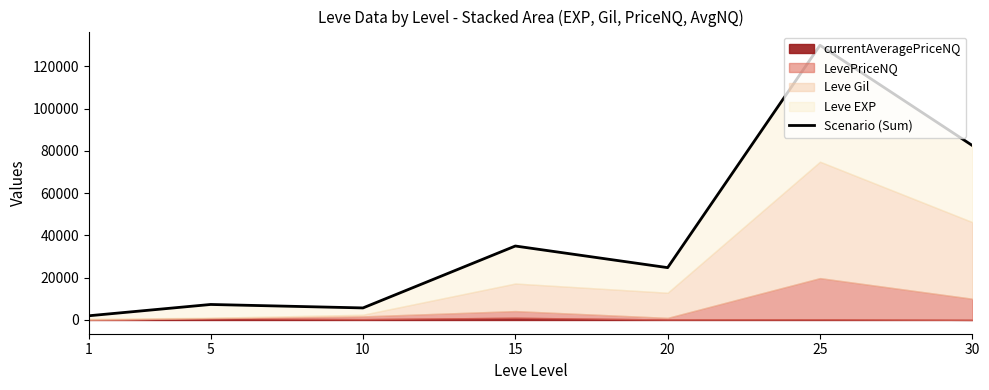

What is the smallest value displayed?

1994